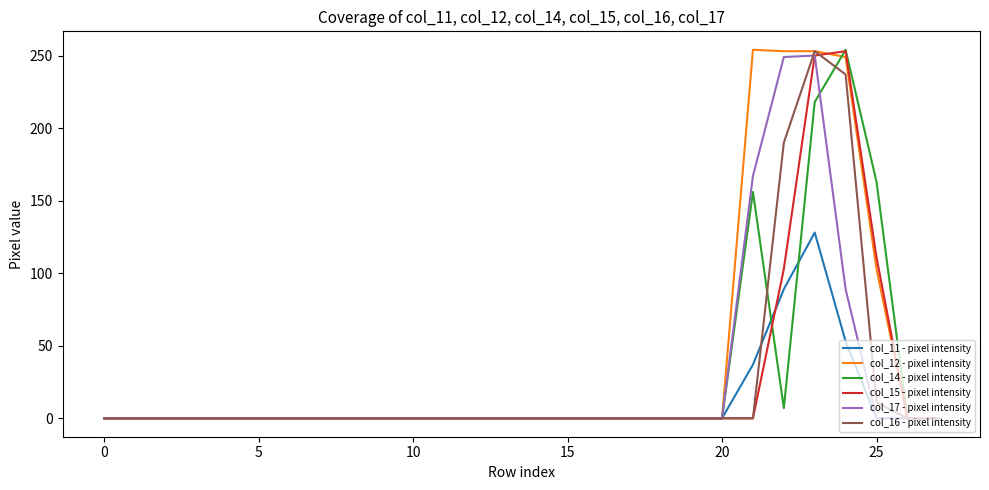

How many distinct data groups are displayed?

6